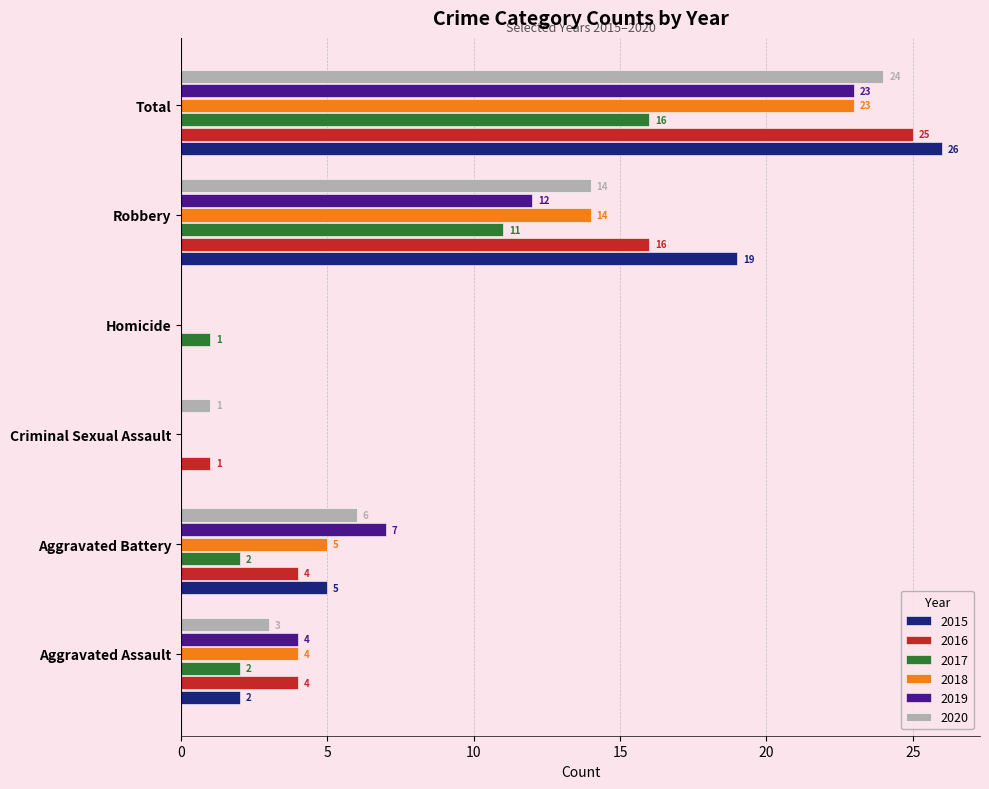

What is the total value across all series at Robbery?

86